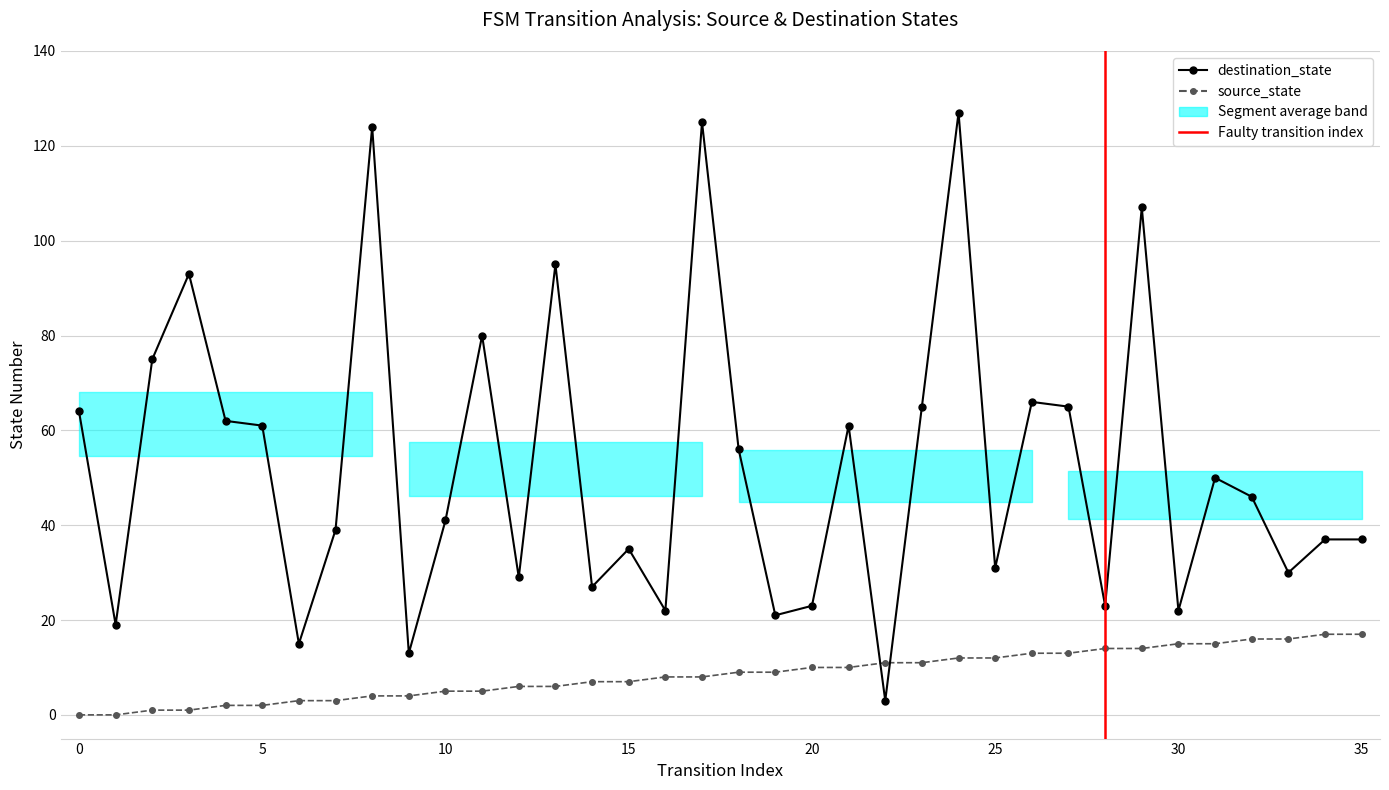

What is the difference between the second highest and second lowest values in the source_state series?

17